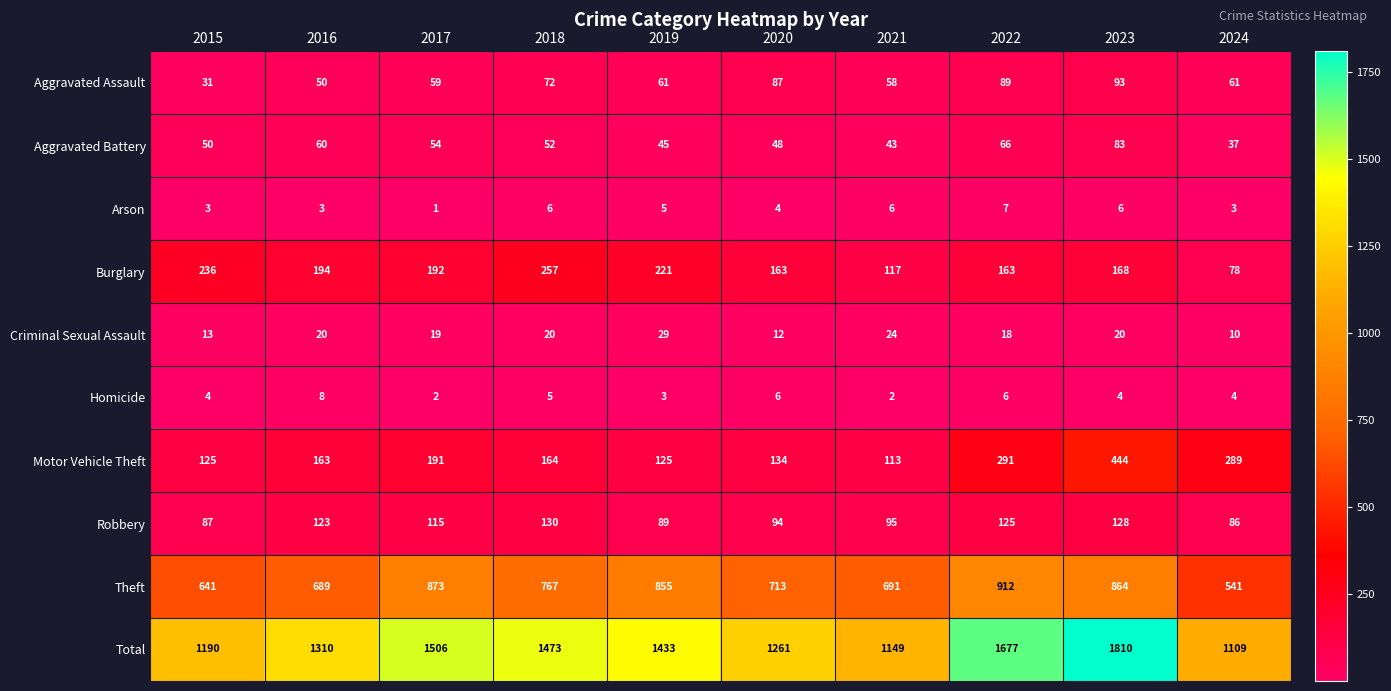

Which label corresponds to the smallest value in the chart?

2017